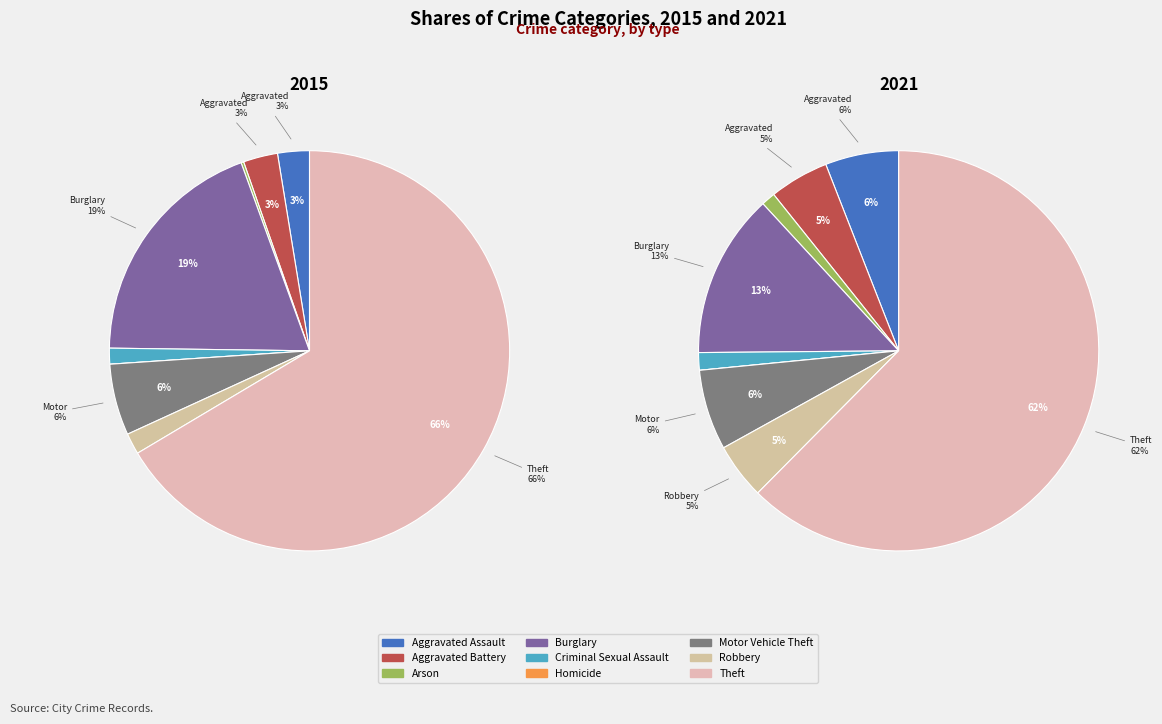

What portion of the pie excludes 4?

98.7%